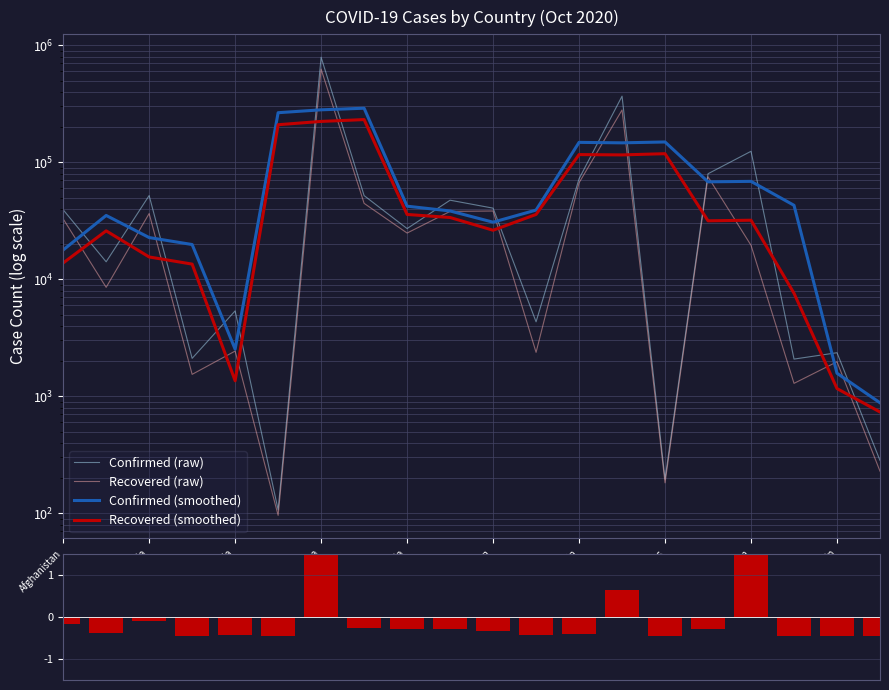

List the labels in order of Confirmed (smoothed) value, largest first.

Barbados, Bahrain, Azerbaijan, 14, 12, 13, 16, 15, 17, Belgium, 11, Benin, Algeria, 10, Angola, Argentina, Afghanistan, Australia, 18, 19